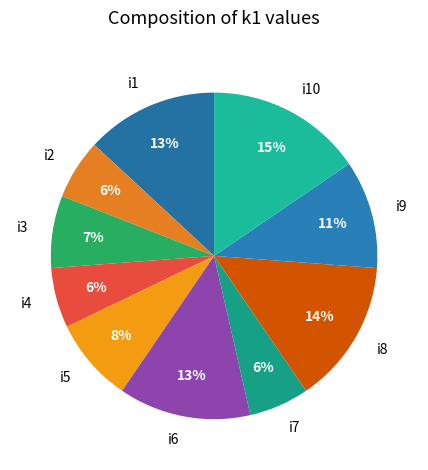

Combined, do i9 and i3 account for over 50%?

No